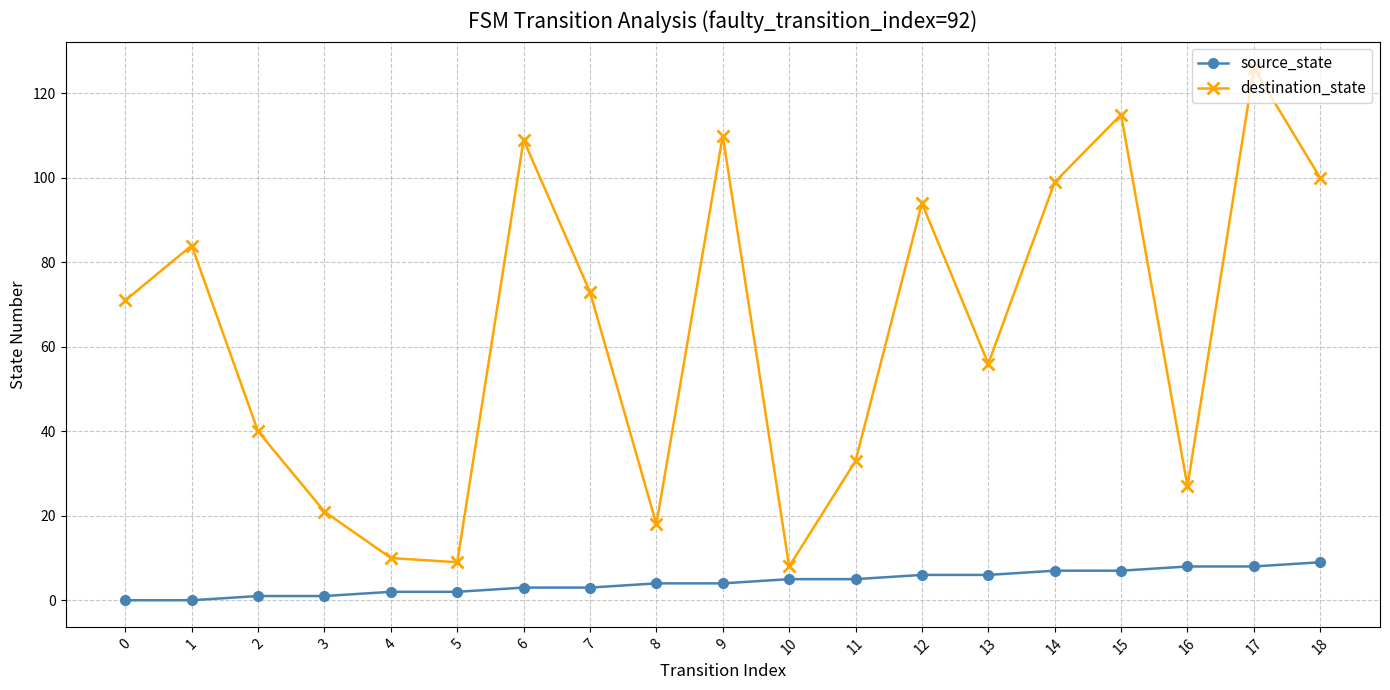

Reading left to right, transcribe all the data shown in this chart.

source_state: 0	0	1	1	2	2	3	3	4	4	5	5	6	6	7	7	8	8	9
destination_state: 71	84	40	21	10	9	109	73	18	110	8	33	94	56	99	115	27	126	100